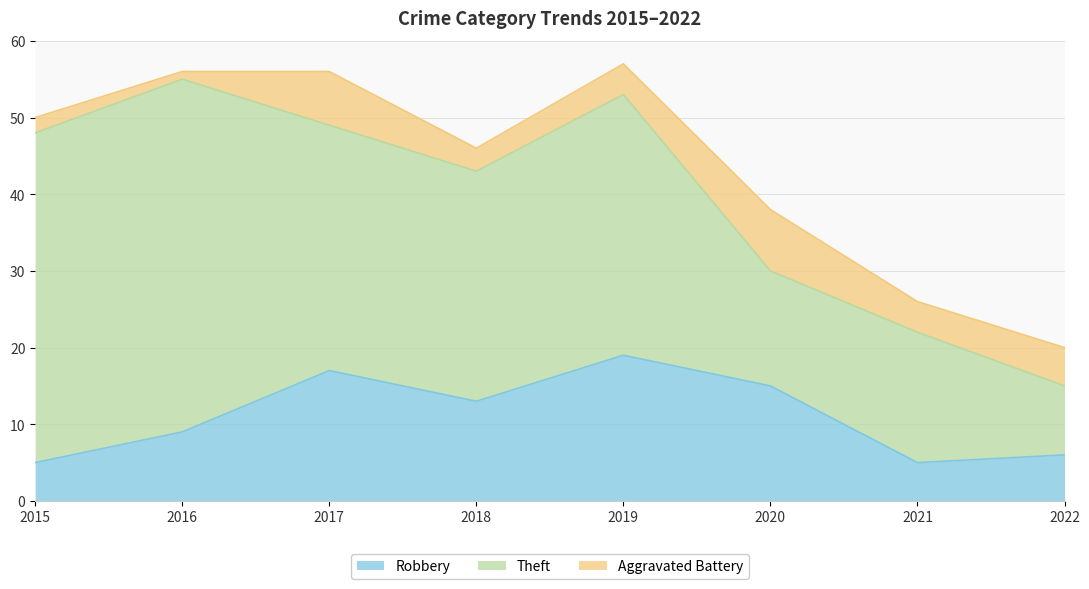

Where is Theft nearest to the value 27?

2018